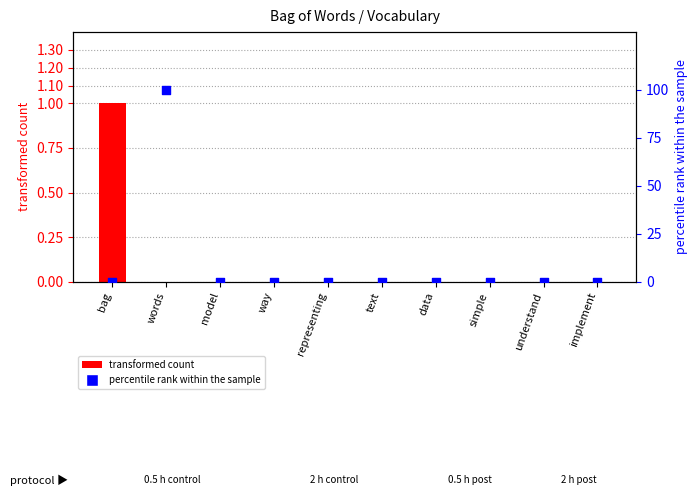

Which series reaches the maximum Y coordinate?

percentile rank within the sample